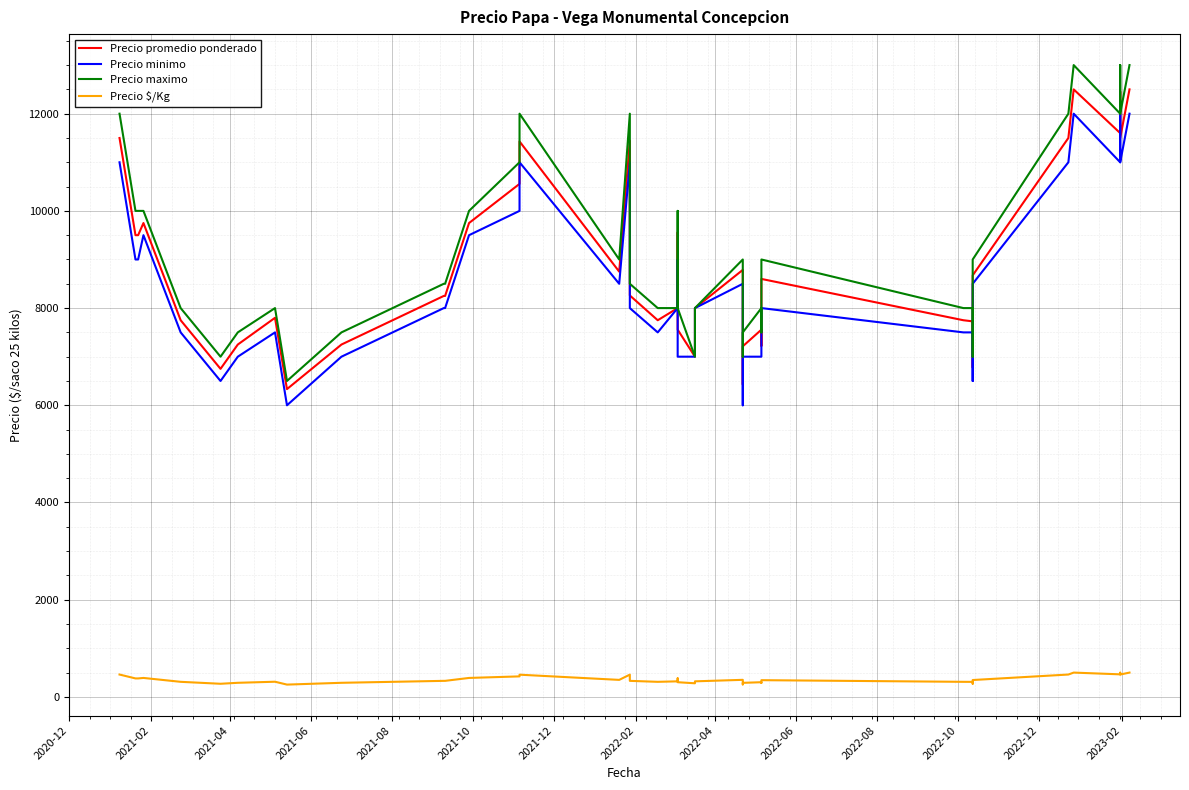

Read the Precio minimo value at 2020-12, to the nearest 100.

11000